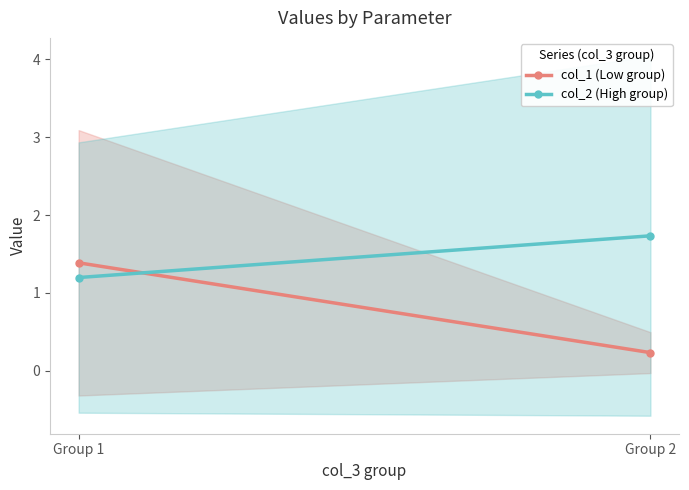

Reading left to right, what are all the values shown in this chart?

col_1 (Low group): 1.4	0.2
col_2 (High group): 1.2	1.7